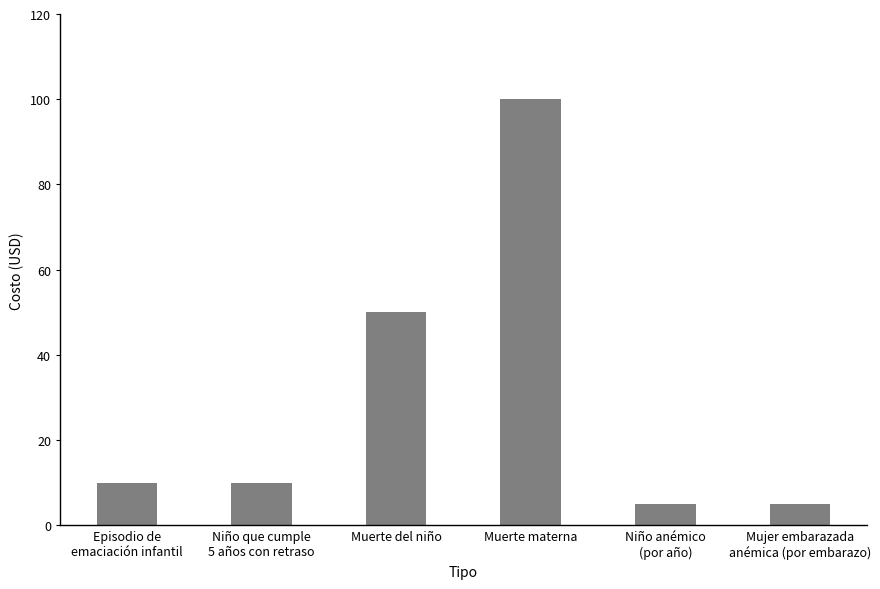

How many data points does each series have?

6